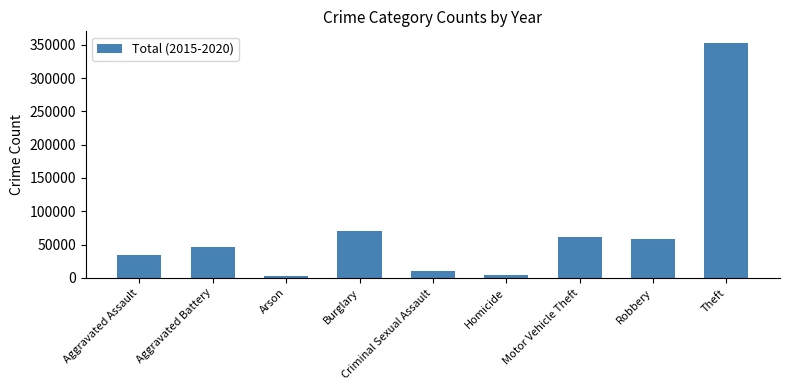

How many bars are there in total?

9